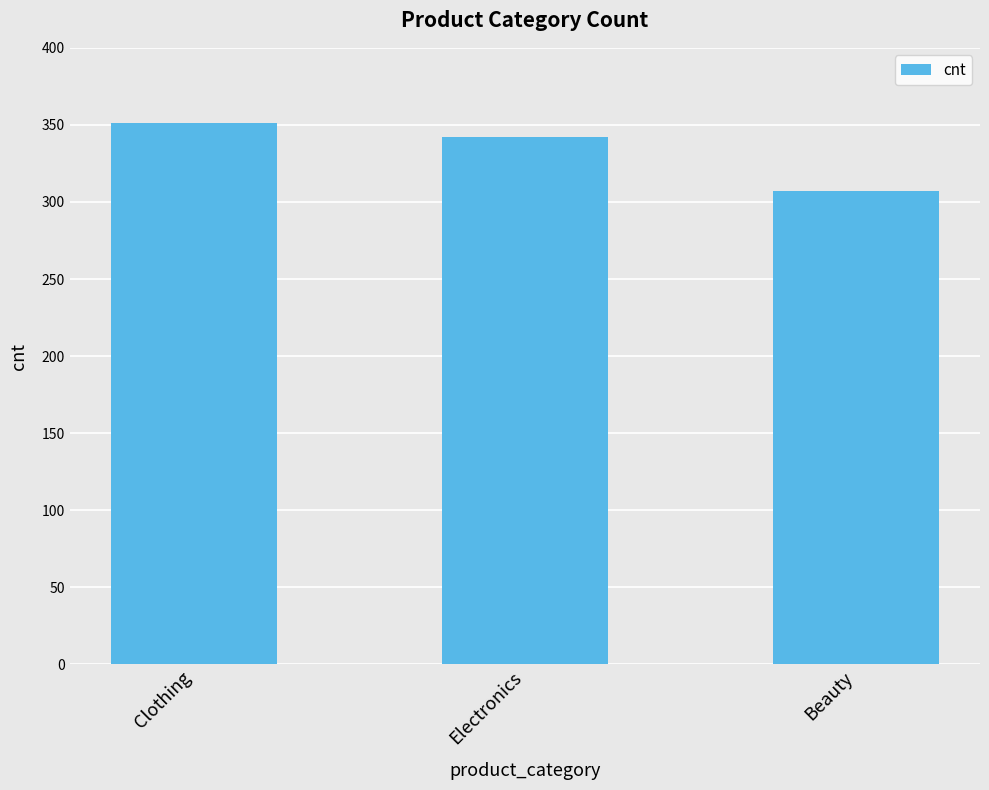

Reading left to right, list all the values displayed in this chart.

351	342	307